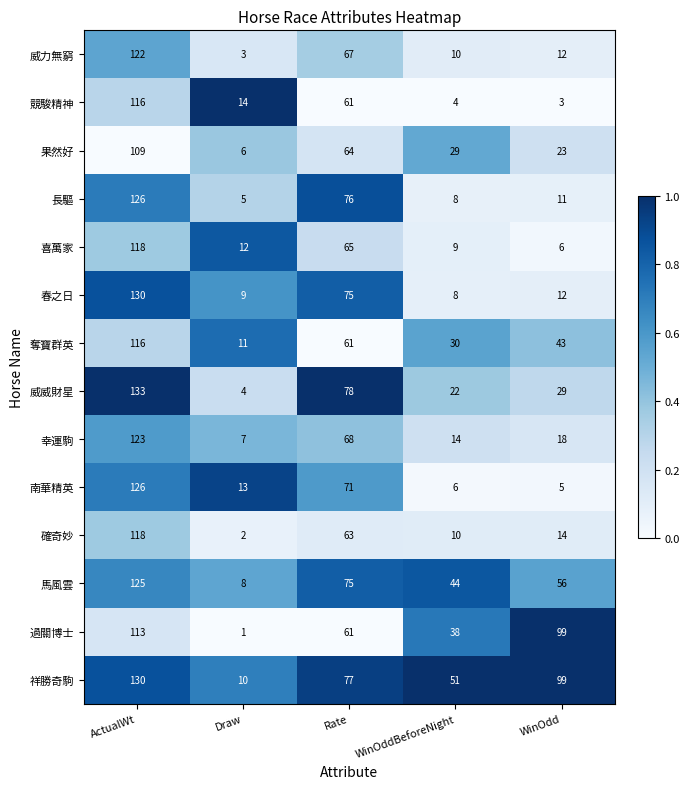

Which label corresponds to the largest value in the chart?

ActualWt